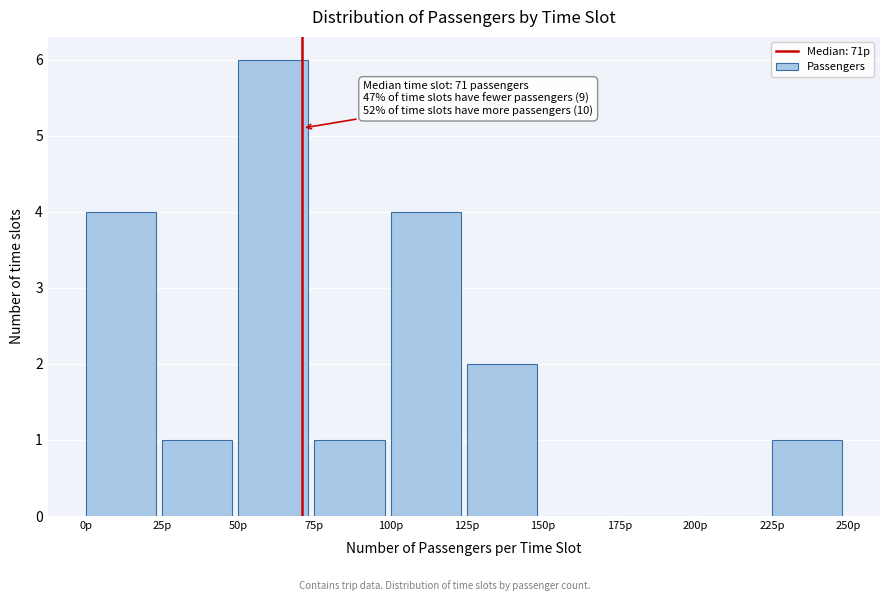

Over which range of the x-axis is the bar tallest?

50 to 75